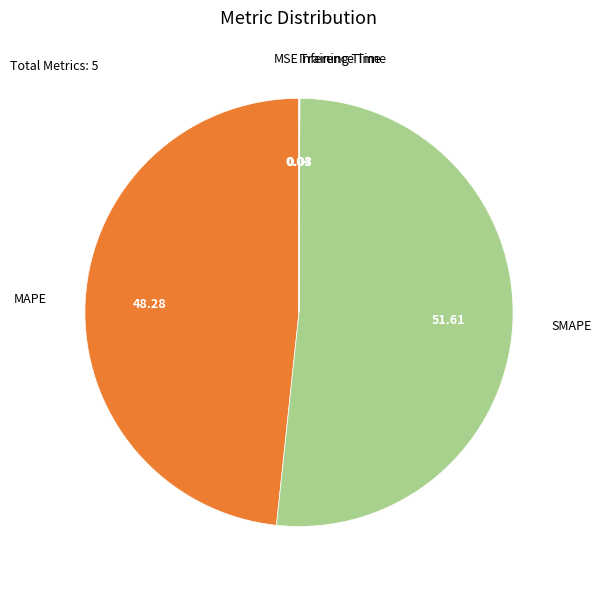

Is there a majority slice in this chart?

Yes